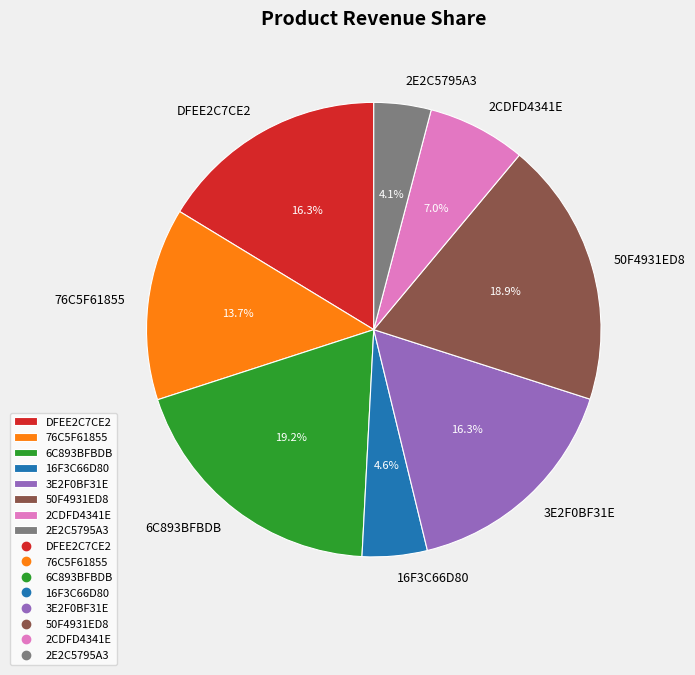

Approximately how many times larger is the value at DFEE2C7CE2 compared to 2E2C5795A3?

4.0